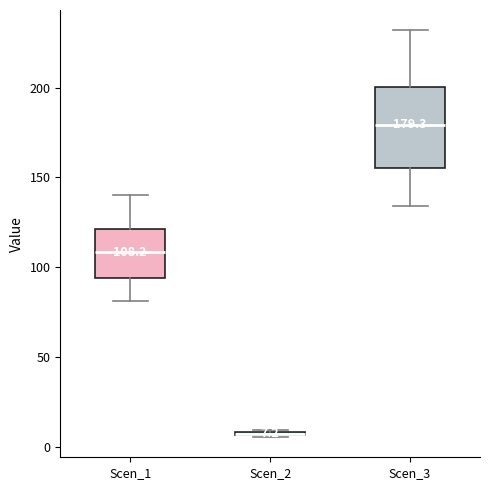

Which box is the tallest, from its lower edge to its upper edge?

Scen_3